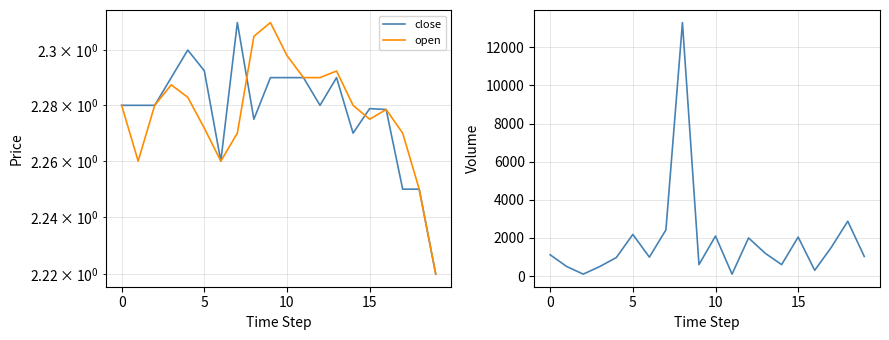

True or false: volume and close intersect in this chart.

False